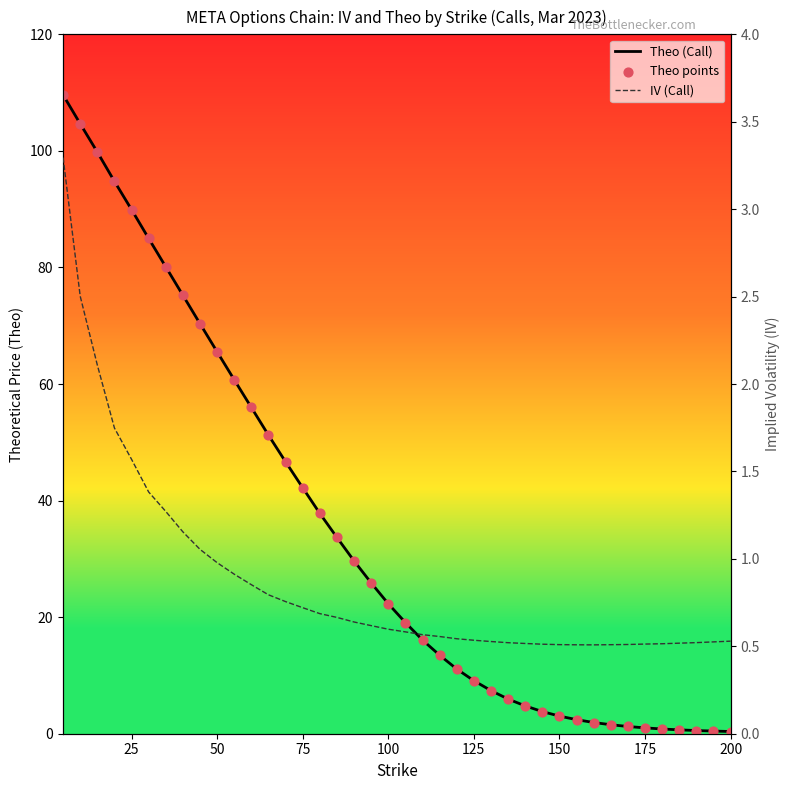

Which series has the largest Y range (max minus min)?

Theo (Call)